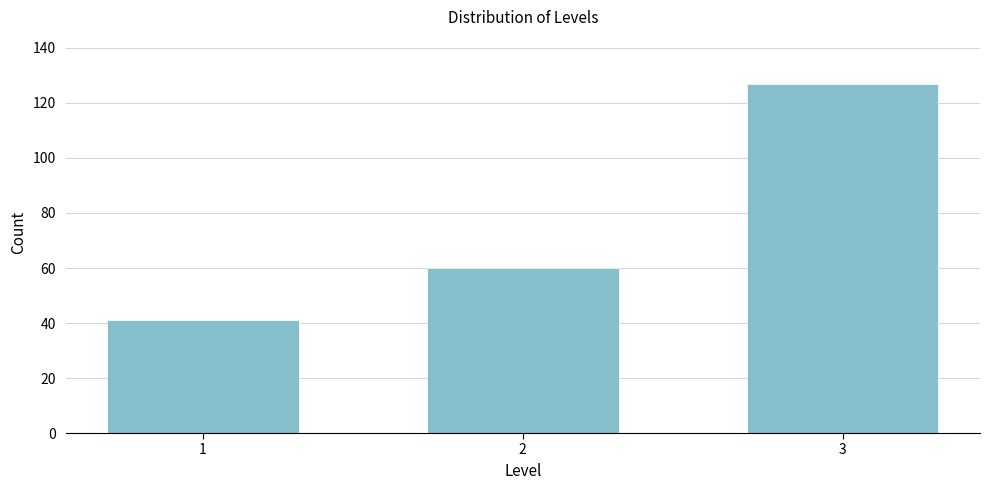

Reading left to right, what are all the values shown in this chart?

1=41	2=60	3=127